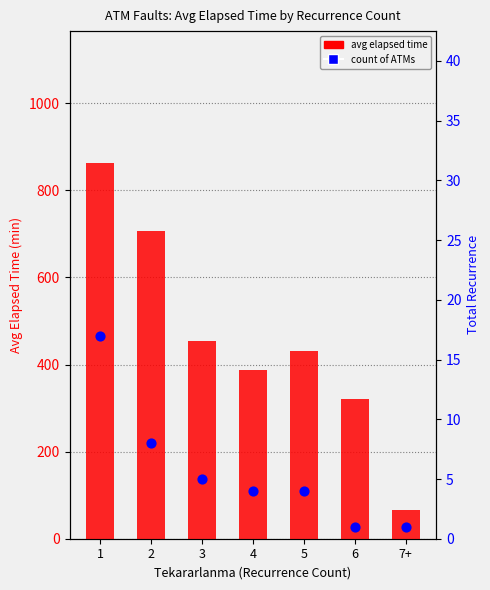

At how many categories does at least one series exceed 439?

3